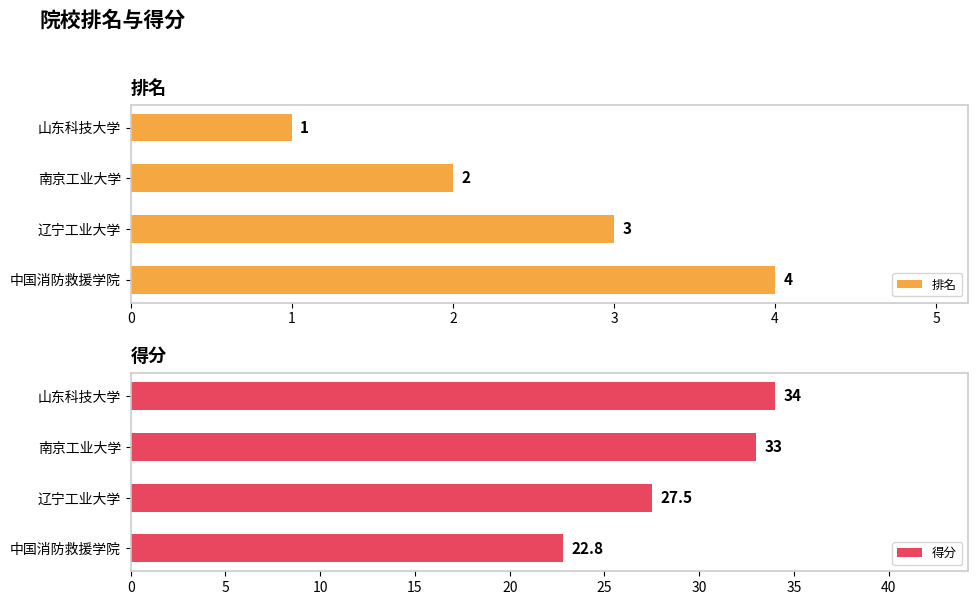

What is the difference between the 排名 values at 山东科技大学 and 中国消防救援学院?

3